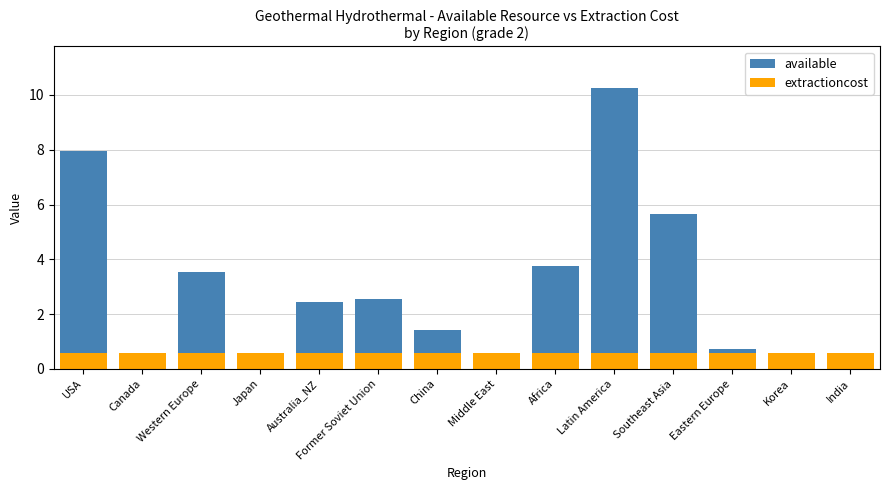

List the series in order of their peak value, highest first.

available, extractioncost